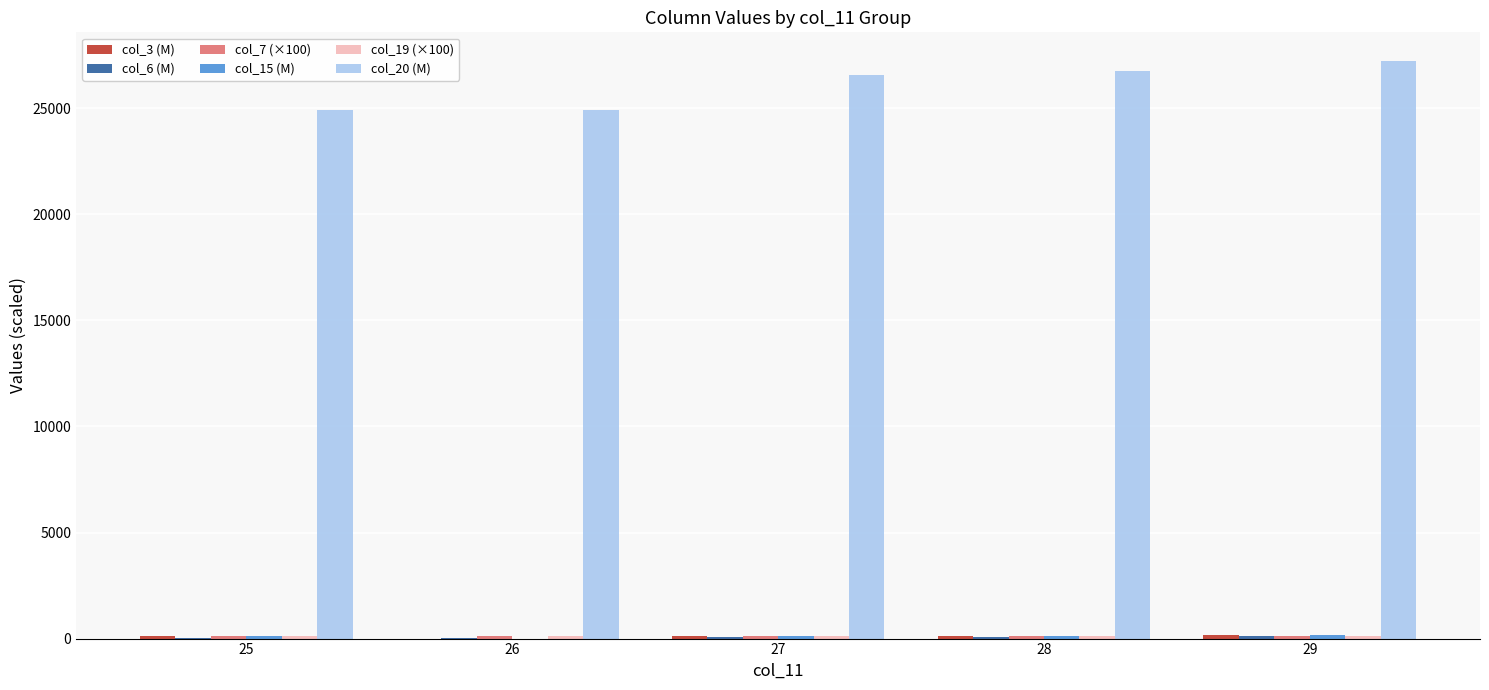

Which series has the largest total across all categories?

col_20 (M)